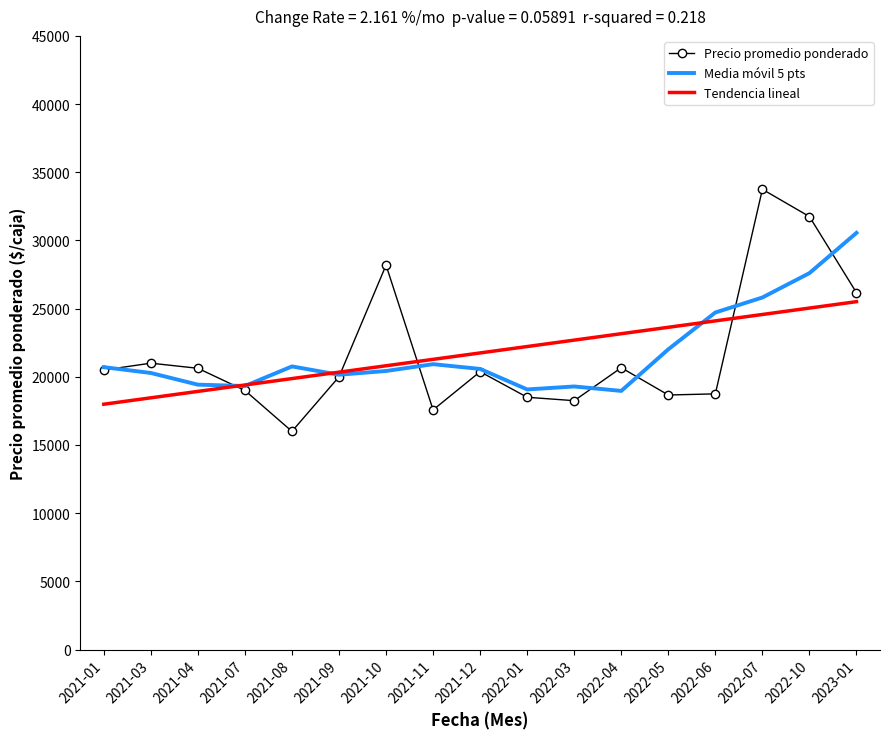

What is the approximate value of Tendencia lineal at 2021-12?

21750.7